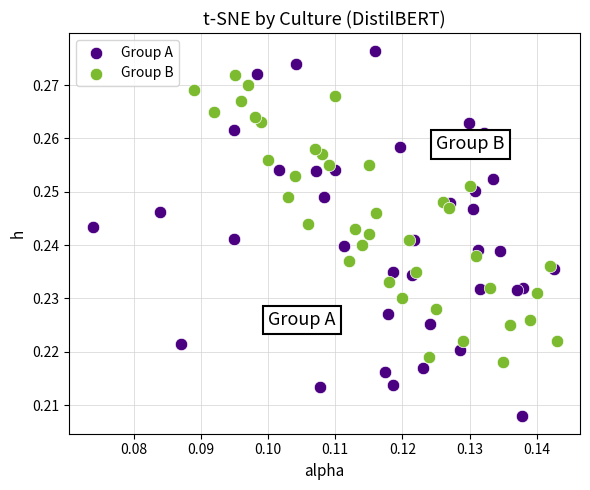

Which series contains the lowest Y value?

Group A